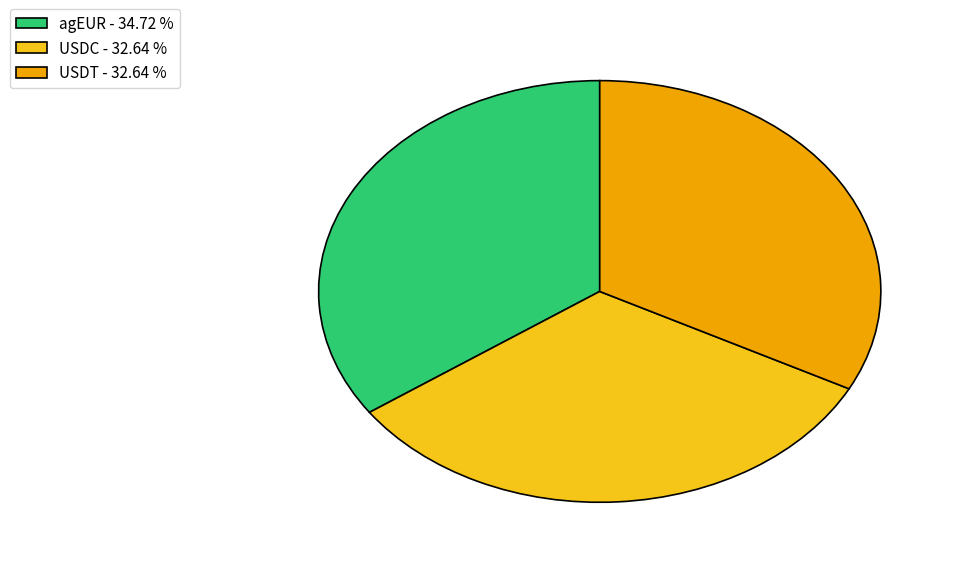

Does USDT account for over 50% of the chart?

No